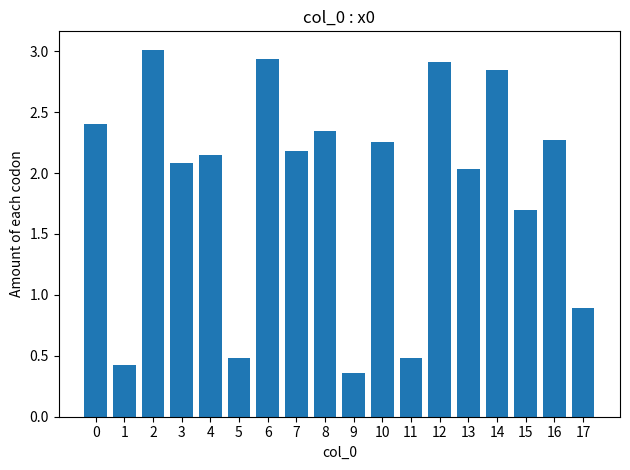

What is the difference between the values at 9 and 14?

2.5